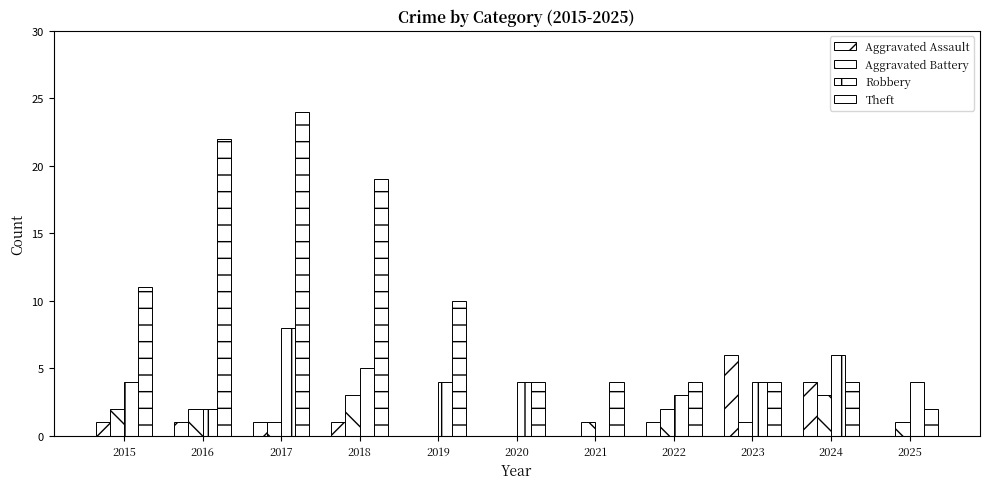

The value of Theft at 2024 is 6. True or false?

False